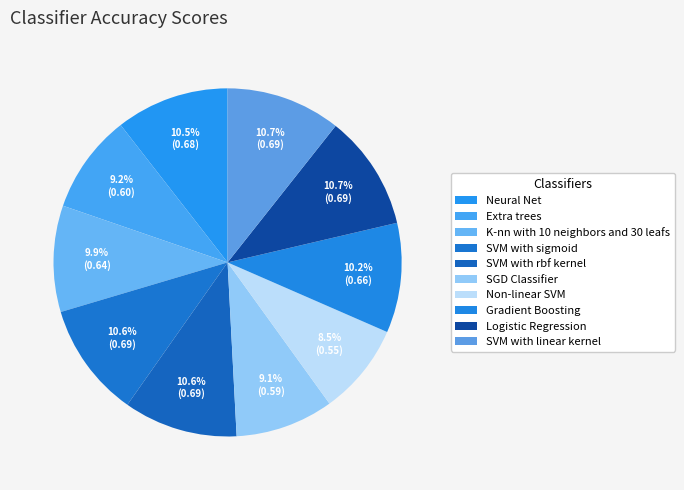

True or false: SVM with linear kernel accounts for 24% of the total.

False